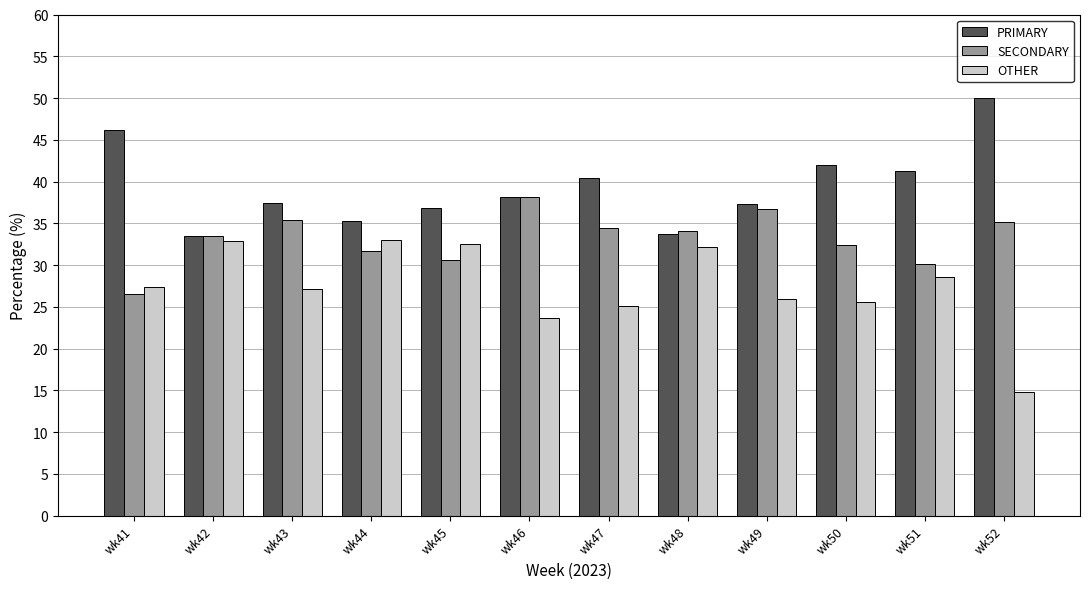

At which label is OTHER closest to 23?

wk46